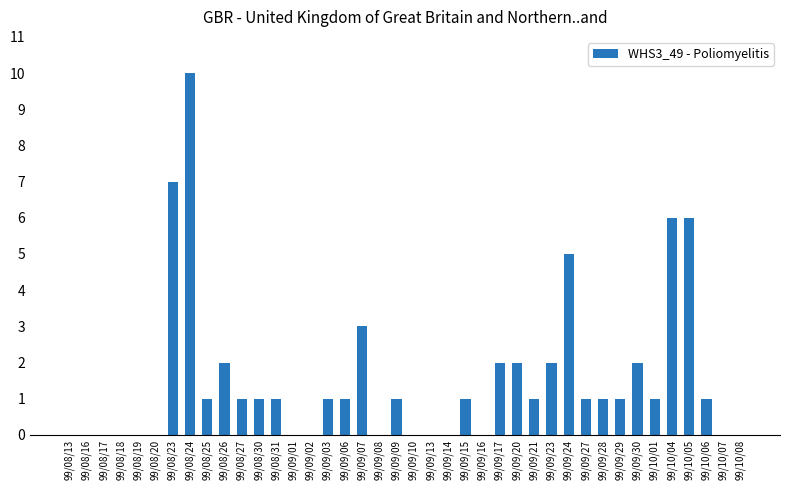

What is the approximate value at 99/09/24?

5